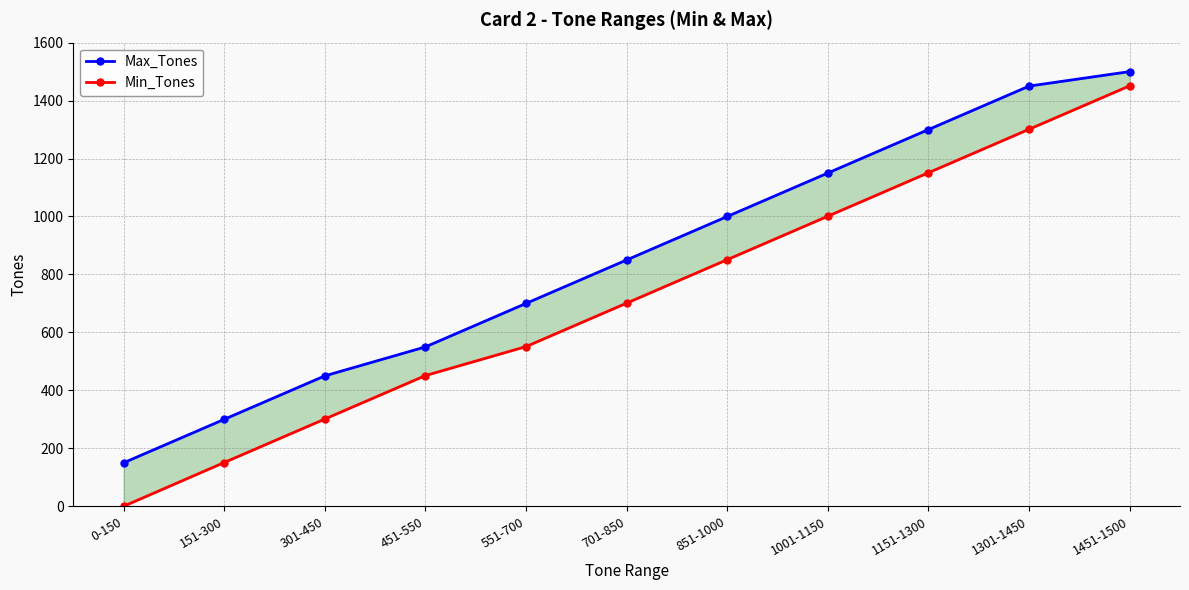

What is the maximum value shown in the chart?

1500